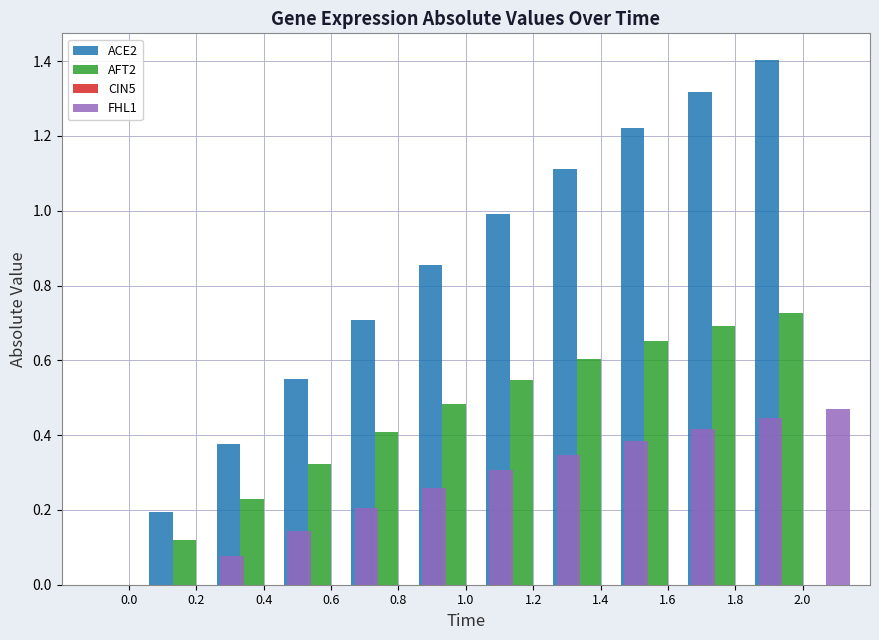

What is the value of the FHL1 bar at the 4th from the left?

0.2